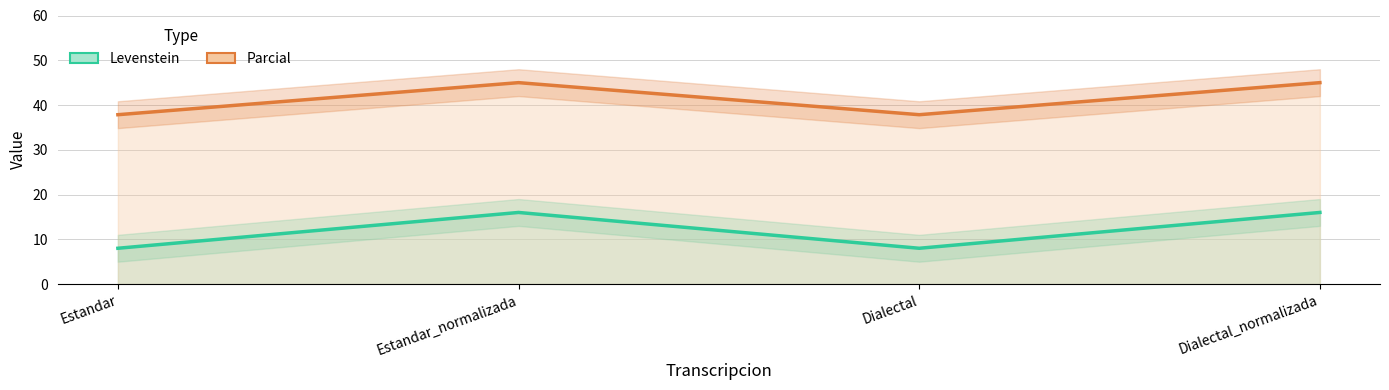

What is the difference between the second highest and second lowest values in the Levenstein series?

8.0